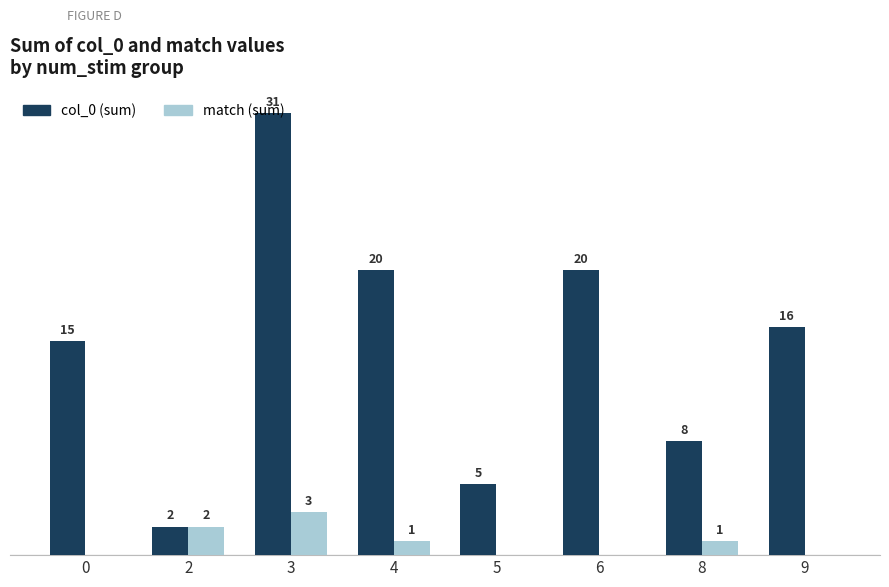

Which series has the largest total across all categories?

col_0 (sum)